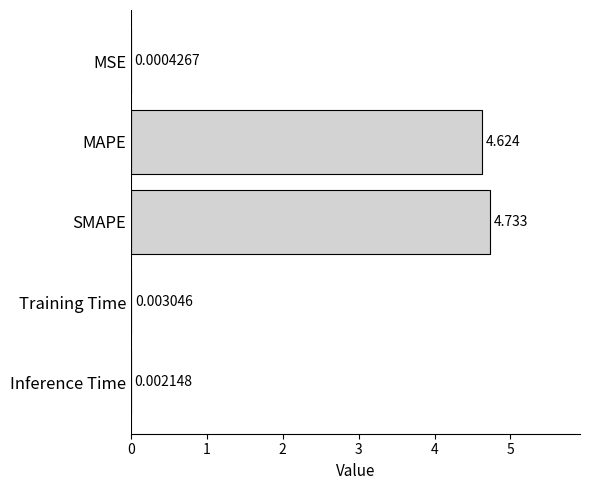

Which has a higher value, Training Time or Inference Time?

Training Time